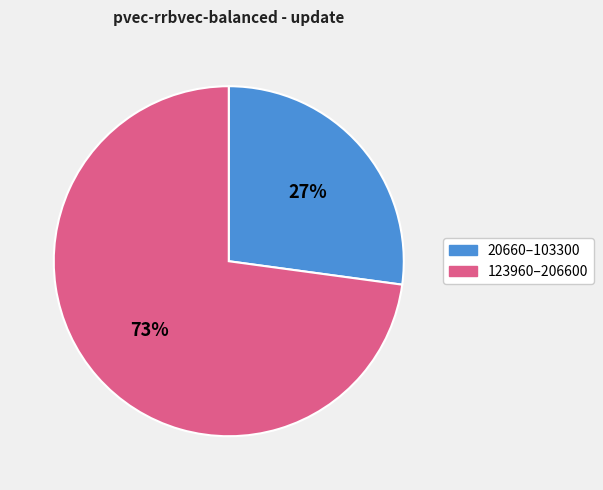

Count the number of slices in the pie.

2